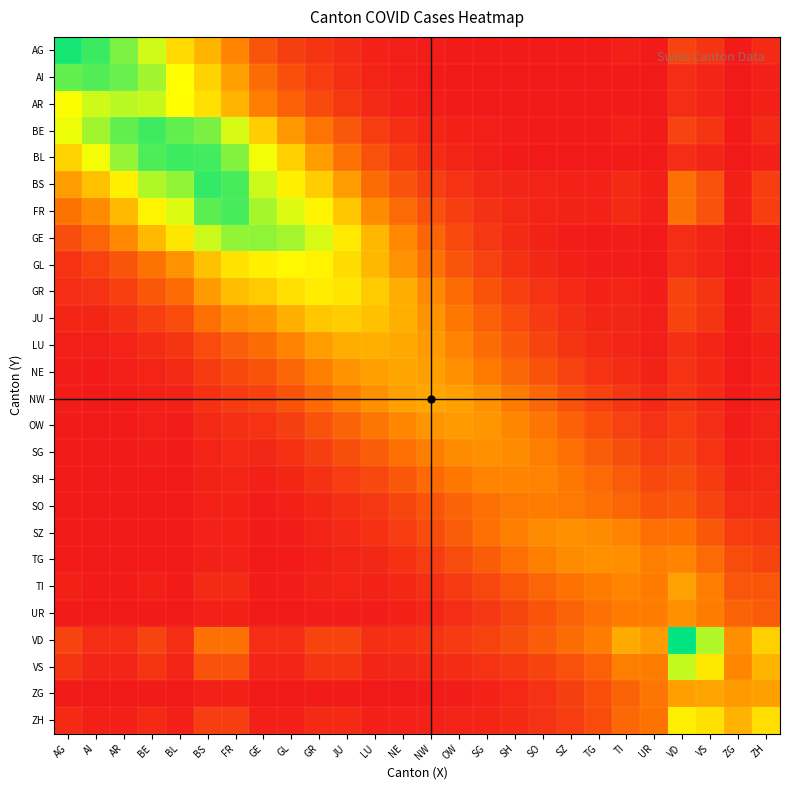

At which category is the sum across all series the highest?

BS